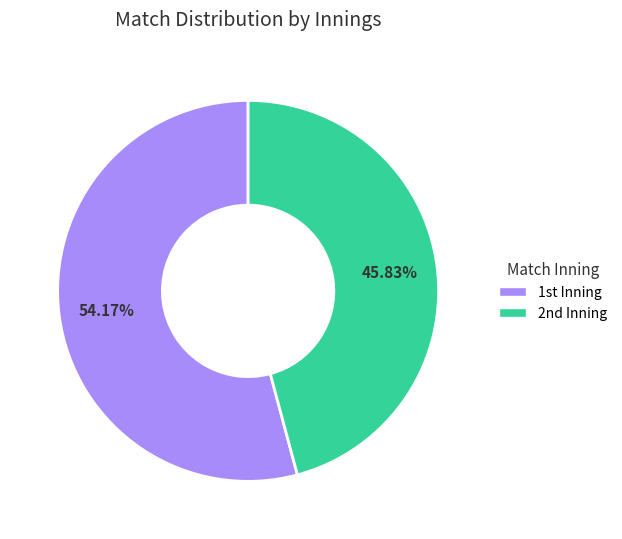

Does any single category account for the majority?

Yes